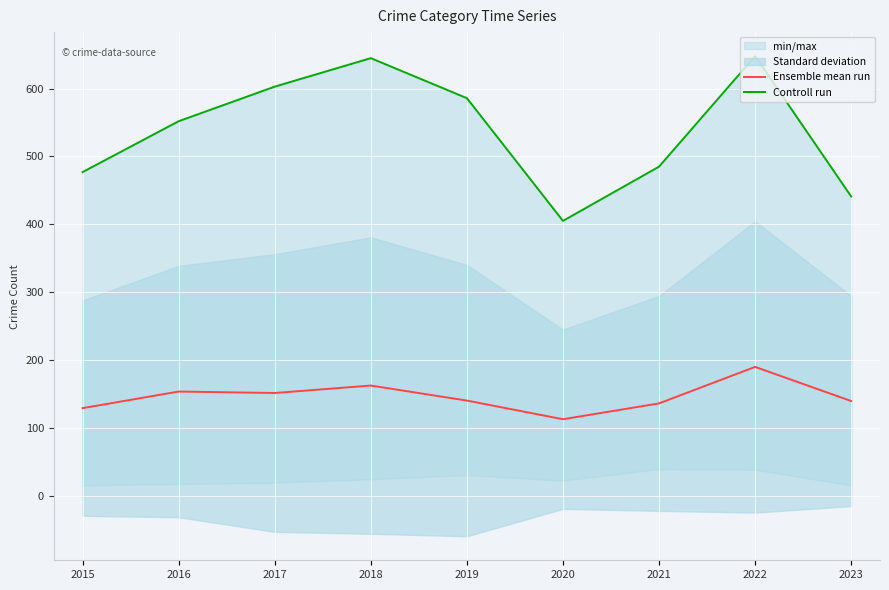

Rank the series by their maximum value, from highest to lowest.

Controll run, Ensemble mean run